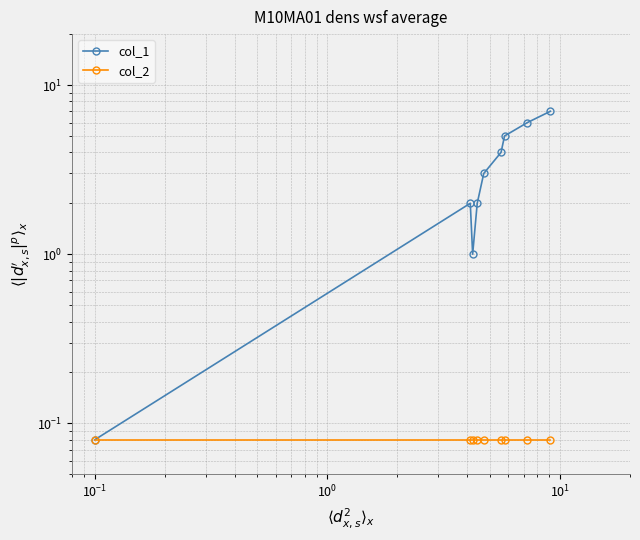

Reading left to right, list all the values displayed in this chart.

col_1: 0.1	2.0	1.0	2.0	3.0	4.0	5.0	6.0	7.0
col_2: 0.1	0.1	0.1	0.1	0.1	0.1	0.1	0.1	0.1